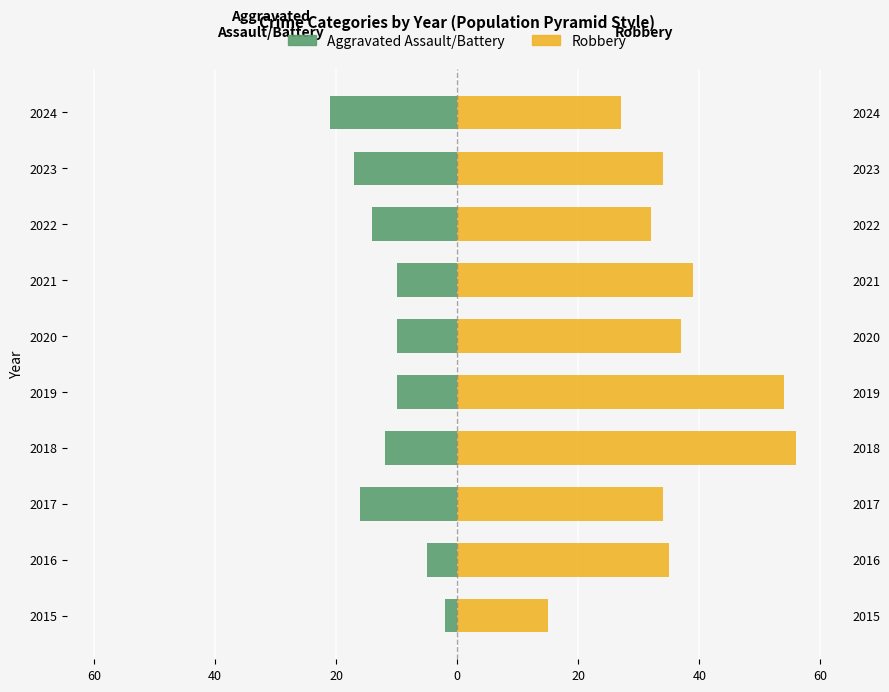

Which series has the largest total across all categories?

Robbery